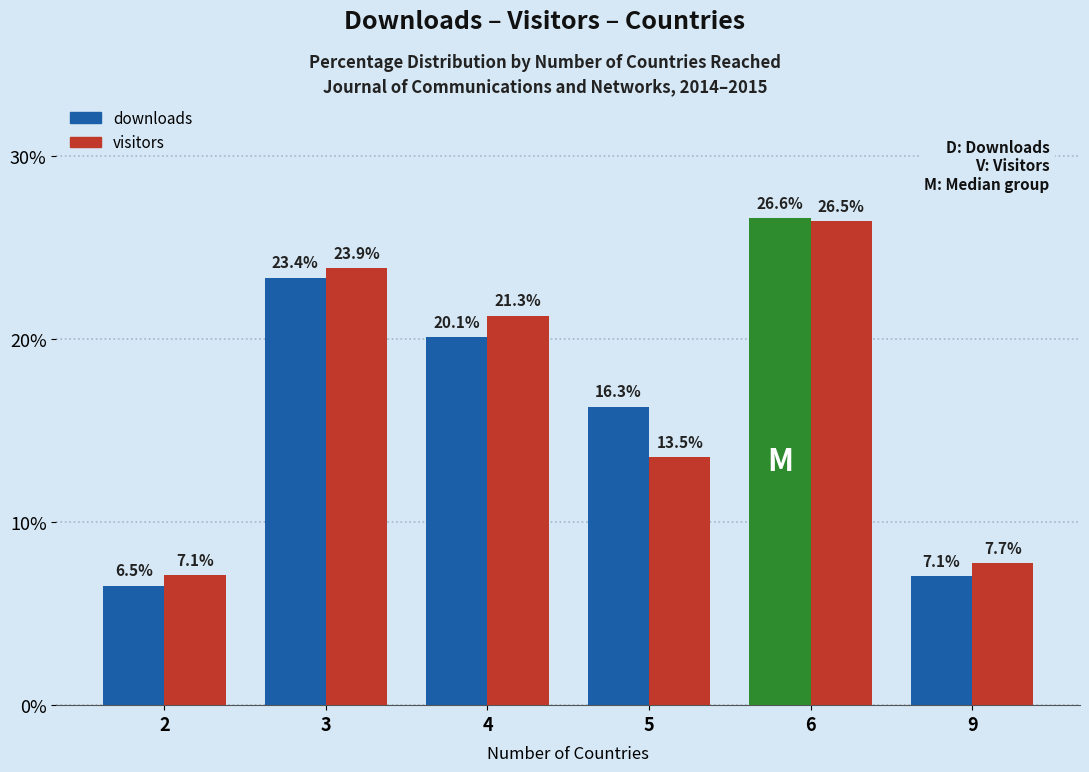

What is the minimum value shown in the chart?

6.5